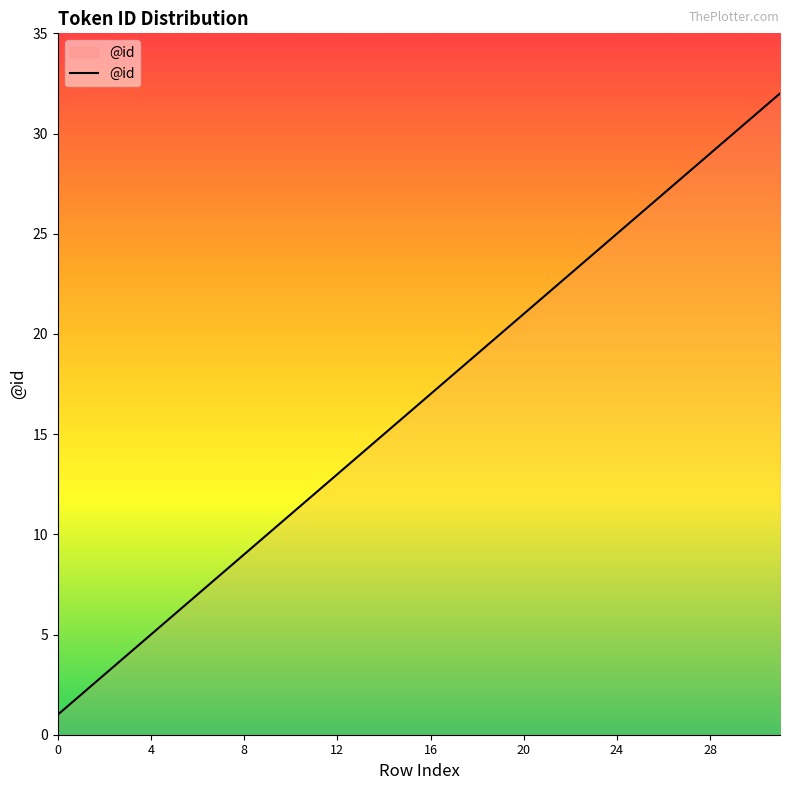

What is the difference between the maximum and minimum values?

31